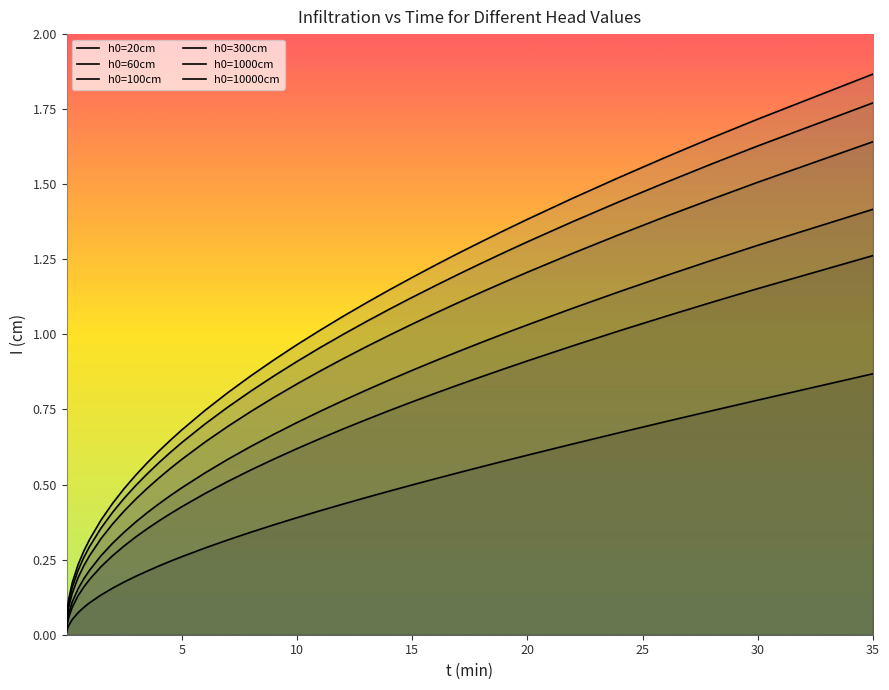

What is the sum of all h0=20cm values?

13.2